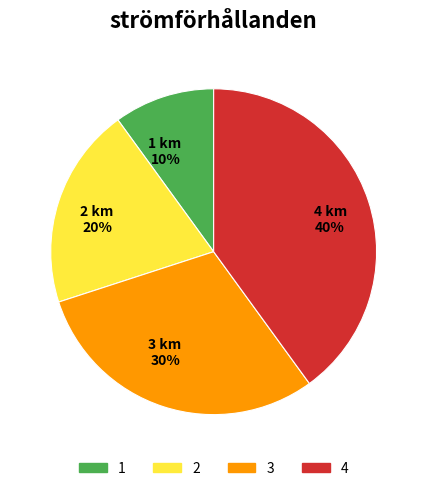

To the nearest percent, what is the average slice percentage?

25%